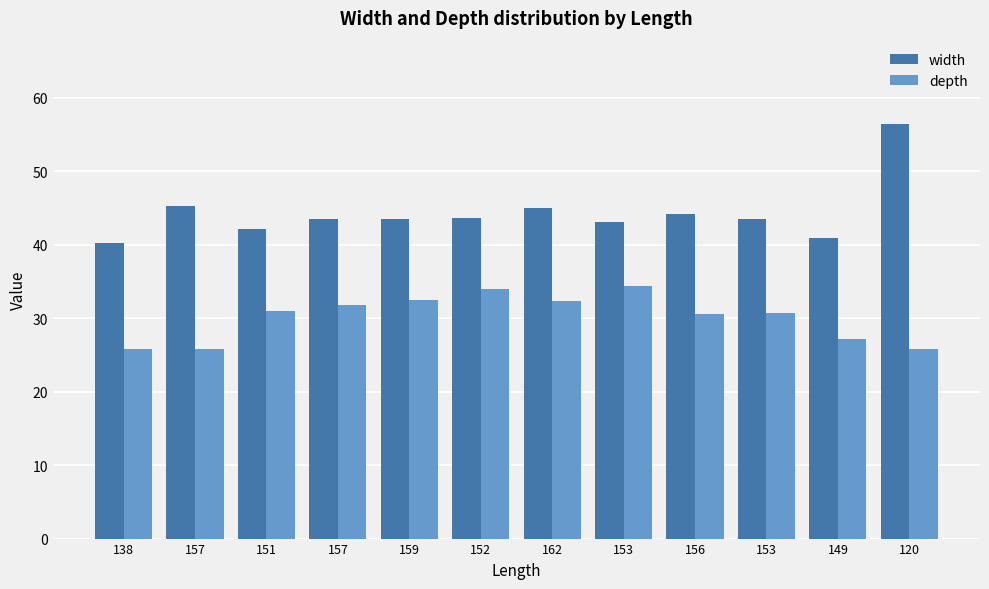

What is the lowest value of the width series?

40.2